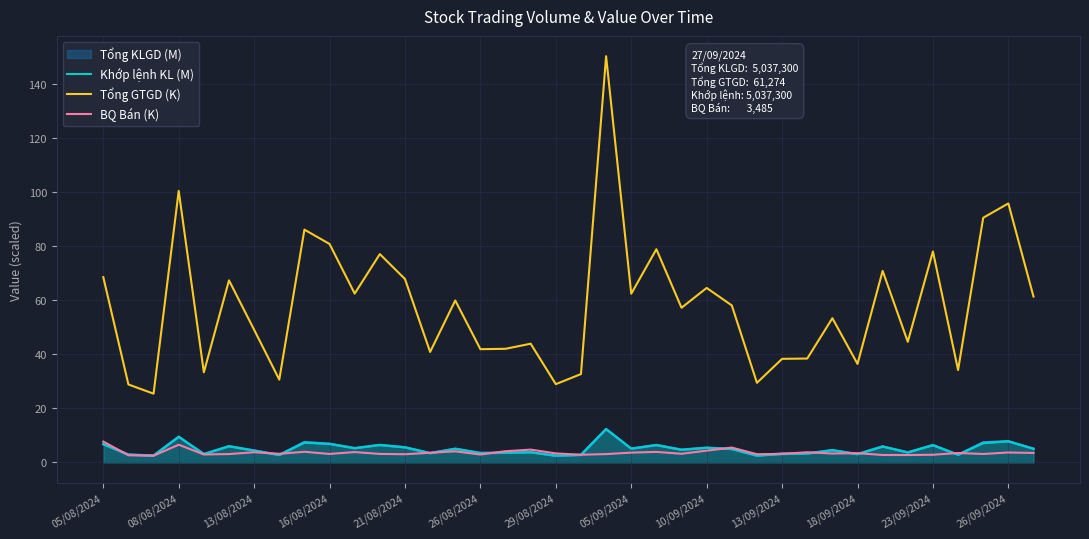

How many intersections are there between Khớp lệnh KL (M) and BQ Bán (K)?

13